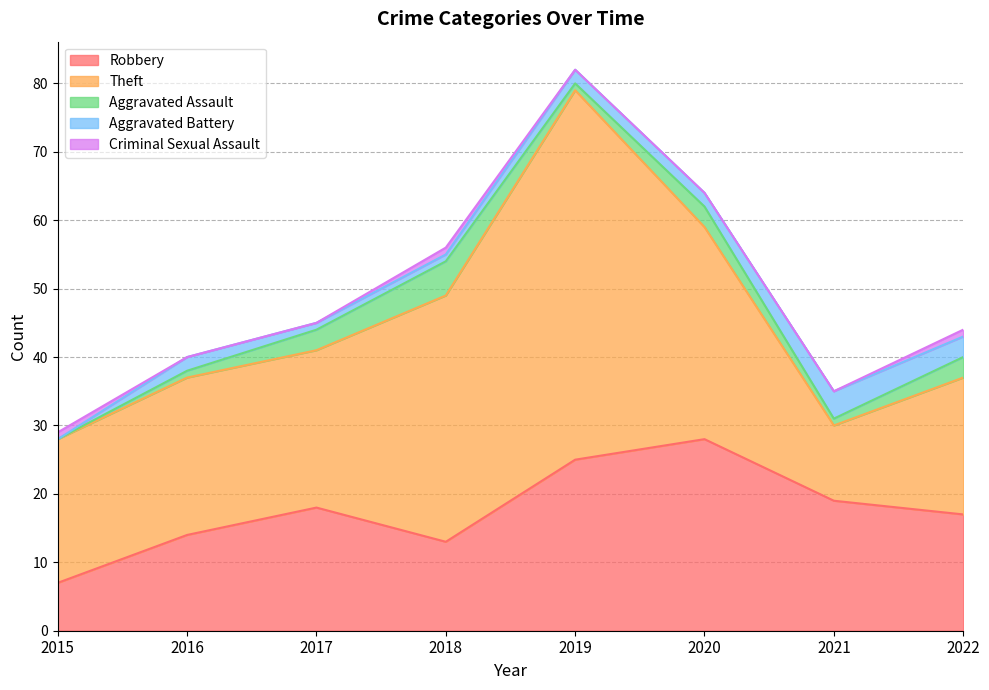

True or false: Theft and Aggravated Battery cross at least once.

False